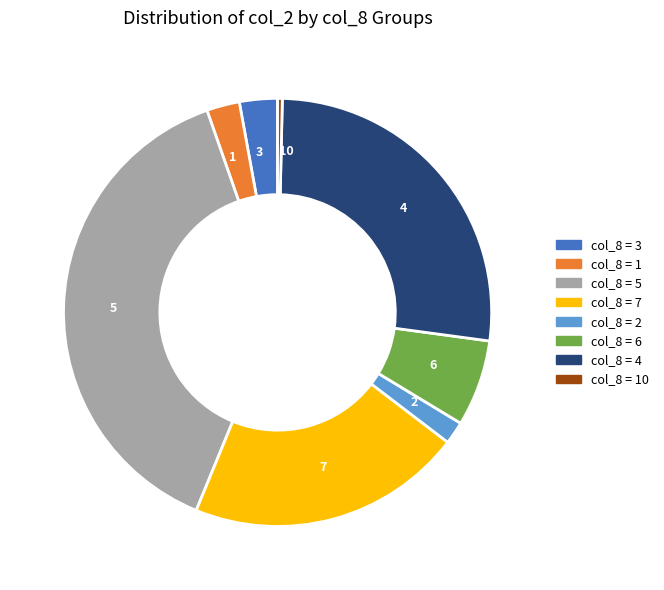

How many slices are in this pie chart?

8